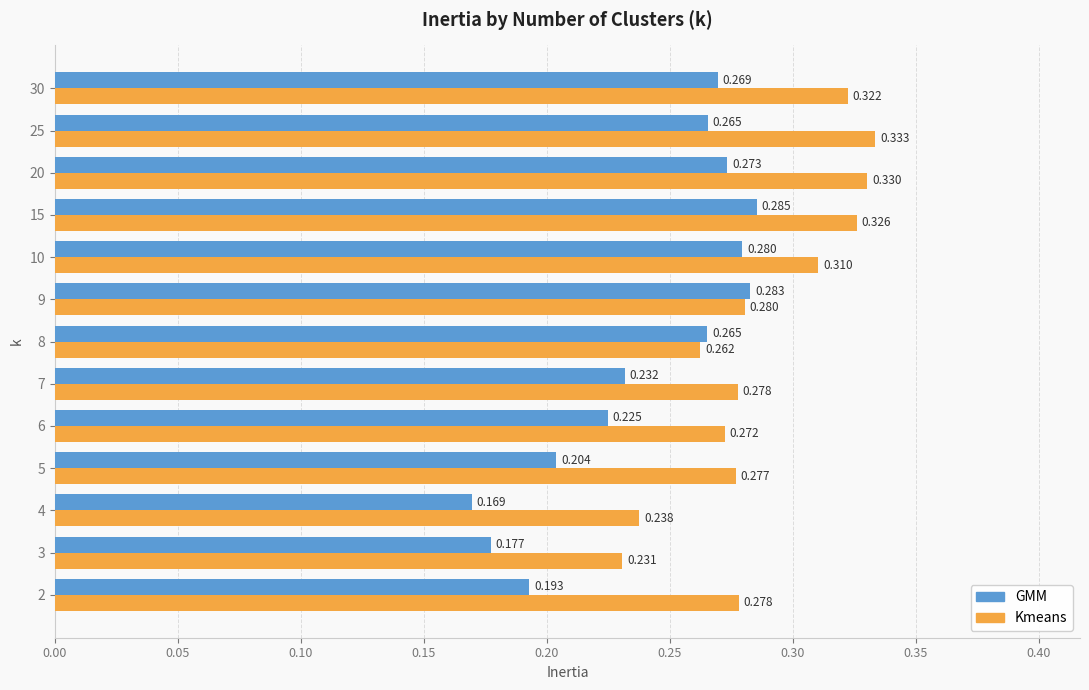

Which series has the widest spread of values?

GMM